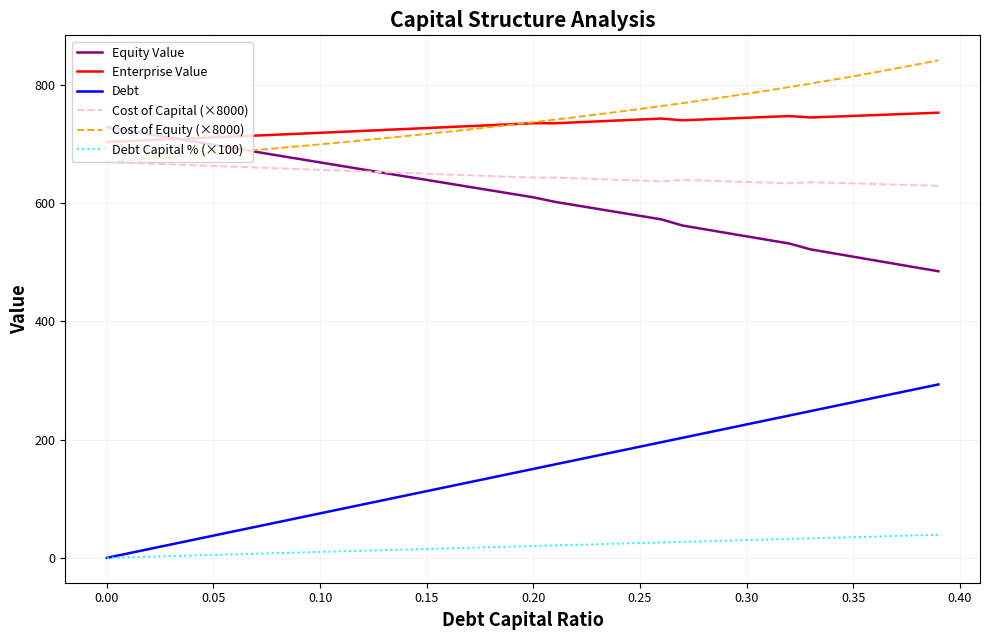

True or false: Debt and Equity Value cross at least once.

False